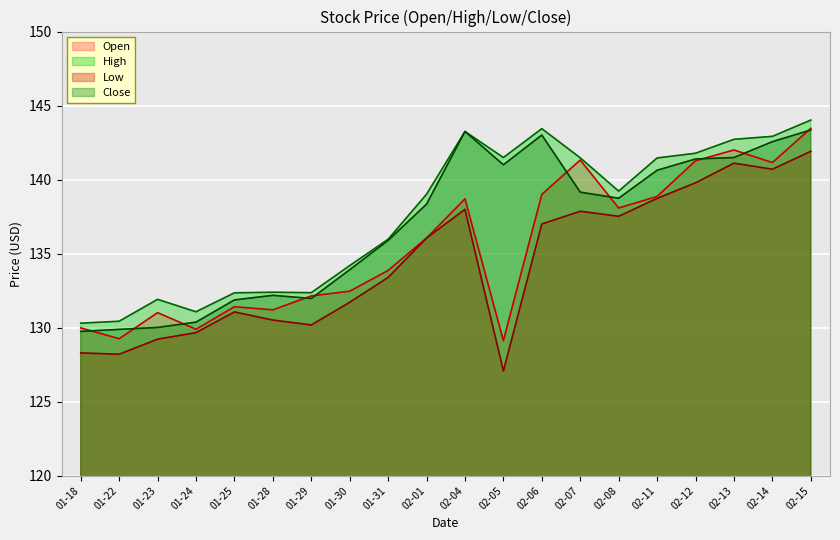

True or false: Close has more than 2 points higher than both neighbors.

True